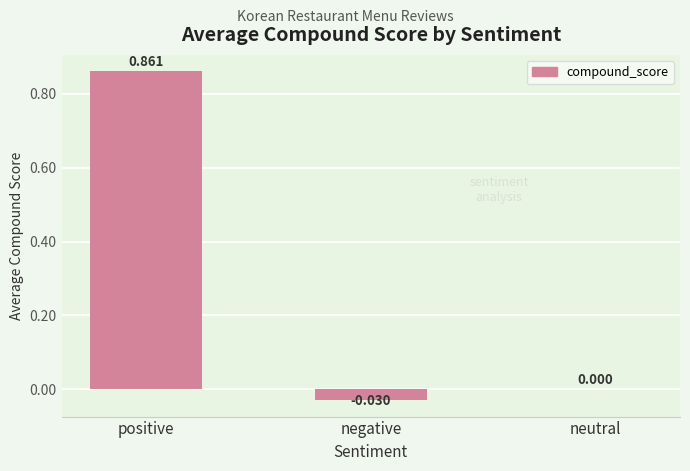

How many distinct data groups are displayed?

1